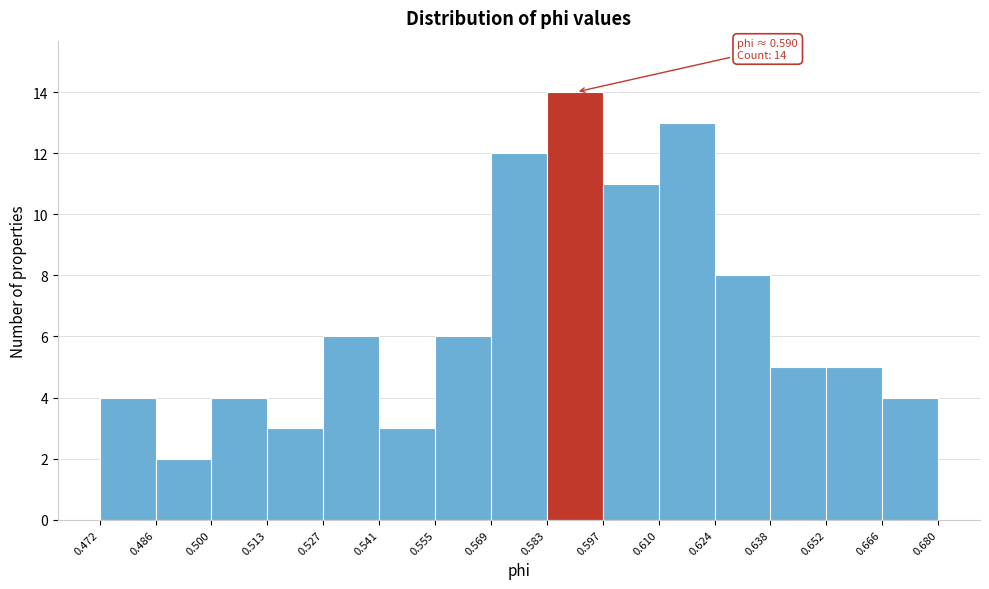

Over which range of the x-axis is the bar tallest?

0.583 to 0.597